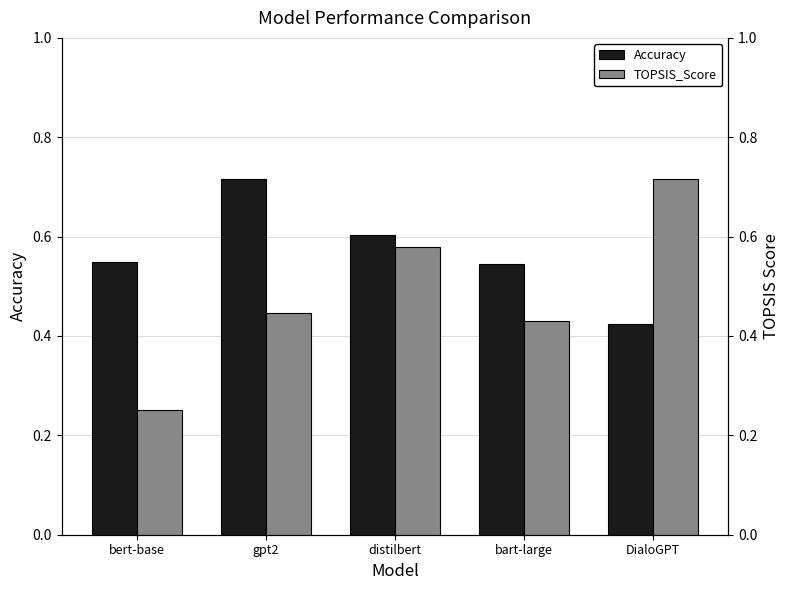

Reading left to right, extract all data points from this chart.

Accuracy: 0.5	0.7	0.6	0.5	0.4
TOPSIS_Score: 0.3	0.4	0.6	0.4	0.7